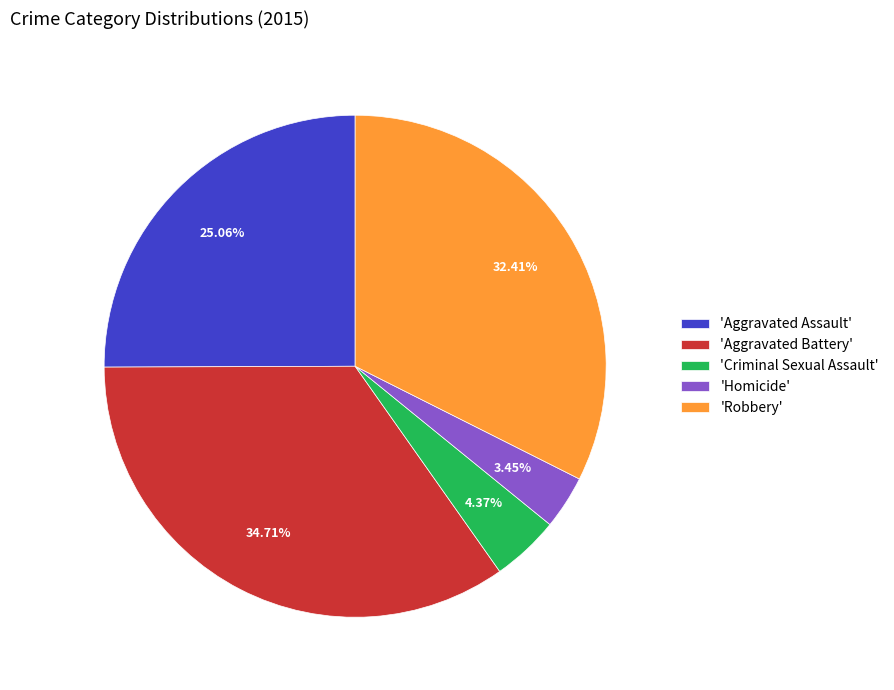

To the nearest percent, what is the difference between the largest and smallest slice percentages?

31%